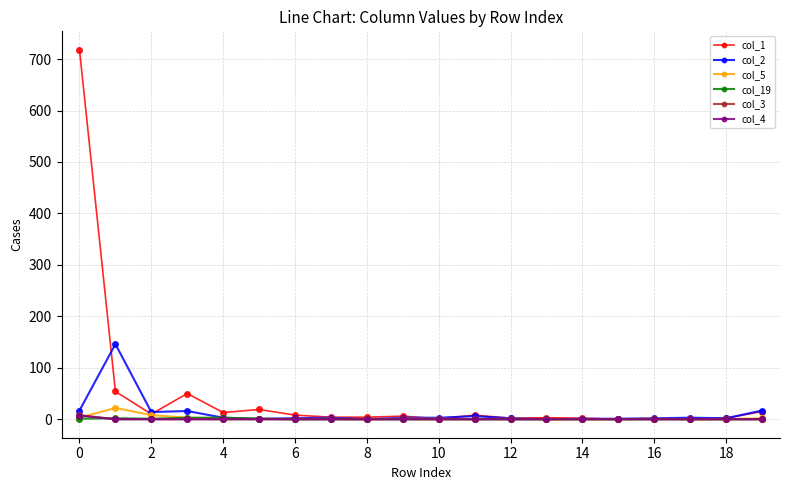

Which series has the largest total across all categories?

col_1